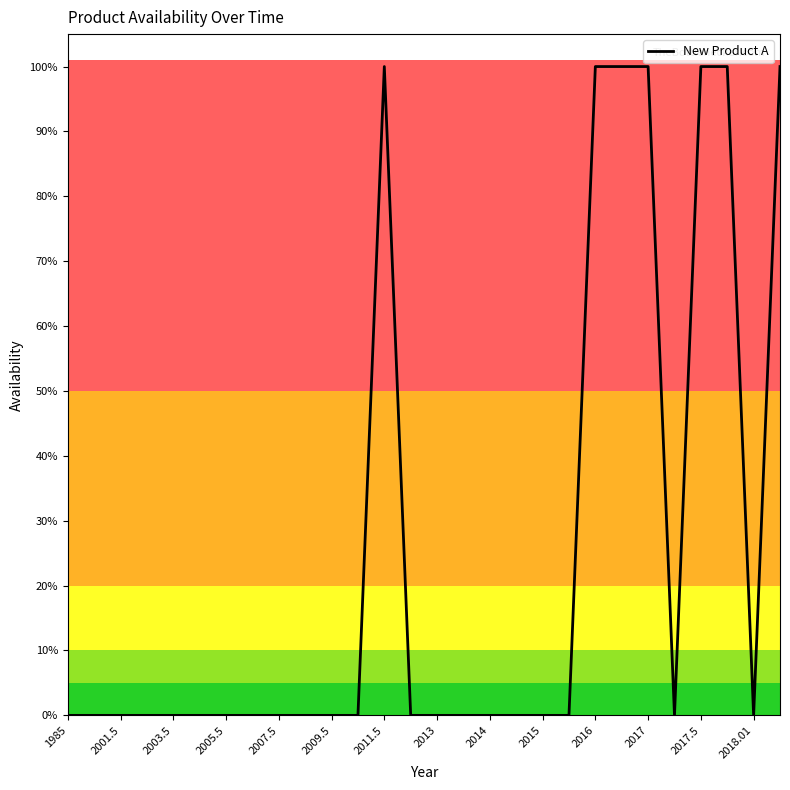

Does the chart have visible grid lines?

No